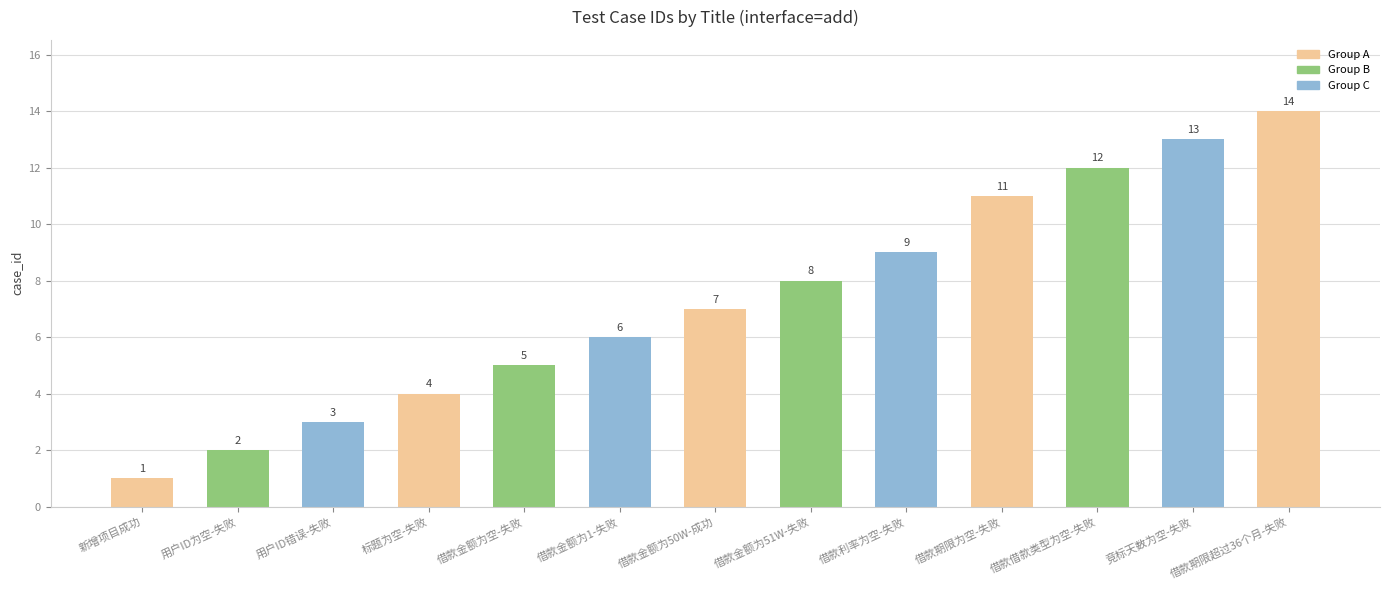

Reading left to right, transcribe all the data shown in this chart.

1	2	3	4	5	6	7	8	9	11	12	13	14